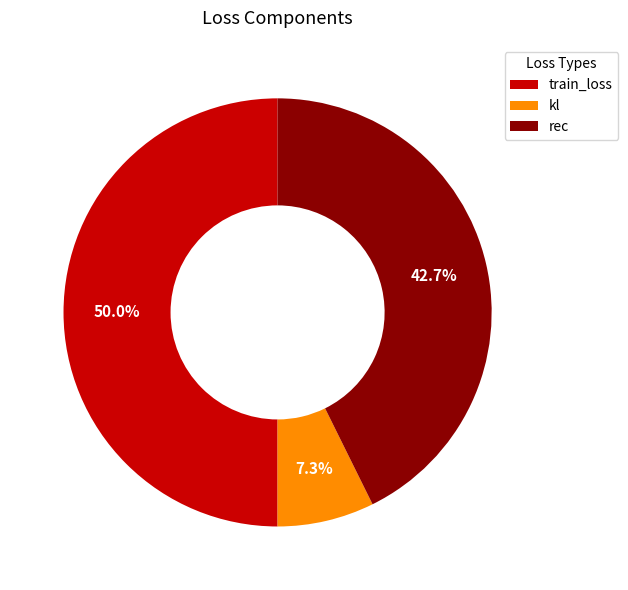

How many segments does this pie chart have?

3